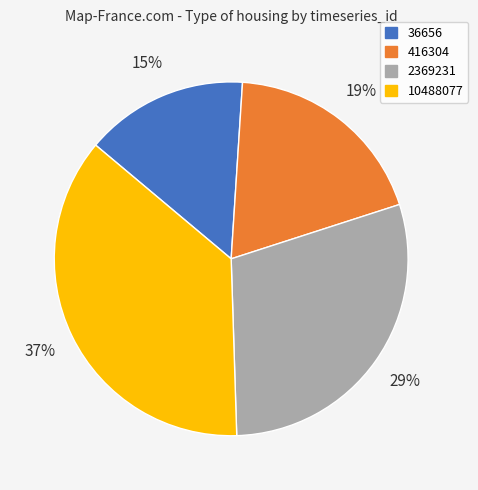

Which category has the biggest portion of the pie?

10488077